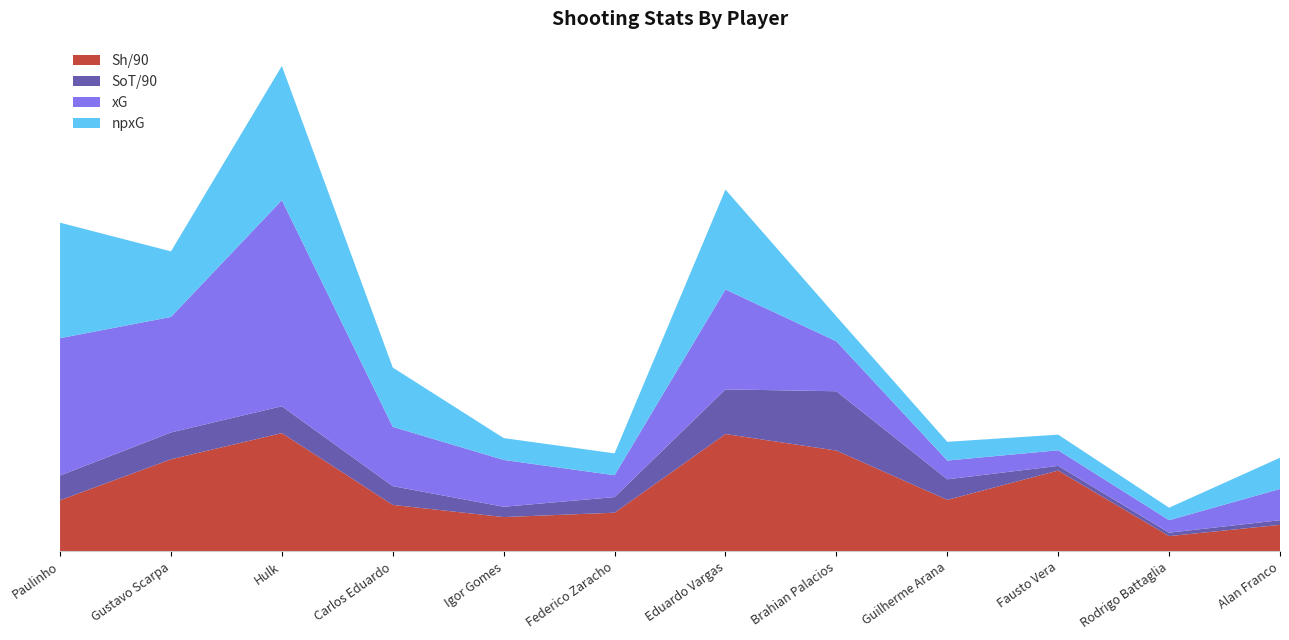

Reading left to right, transcribe all the data shown in this chart.

Sh/90: Paulinho=1.6	Gustavo Scarpa=3.0	Hulk=3.8	Carlos Eduardo=1.5	Igor Gomes=1.1	Federico Zaracho=1.2	Eduardo Vargas=3.8	Brahian Palacios=3.2	Guilherme Arana=1.6	Fausto Vera=2.6	Rodrigo Battaglia=0.5	Alan Franco=0.8
SoT/90: Paulinho=0.8	Gustavo Scarpa=0.9	Hulk=0.9	Carlos Eduardo=0.6	Igor Gomes=0.3	Federico Zaracho=0.5	Eduardo Vargas=1.4	Brahian Palacios=1.9	Guilherme Arana=0.7	Fausto Vera=0.1	Rodrigo Battaglia=0.1	Alan Franco=0.1
xG: Paulinho=4.4	Gustavo Scarpa=3.7	Hulk=6.6	Carlos Eduardo=1.9	Igor Gomes=1.5	Federico Zaracho=0.7	Eduardo Vargas=3.2	Brahian Palacios=1.6	Guilherme Arana=0.6	Fausto Vera=0.5	Rodrigo Battaglia=0.4	Alan Franco=1.0
npxG: Paulinho=3.7	Gustavo Scarpa=2.1	Hulk=4.3	Carlos Eduardo=1.9	Igor Gomes=0.7	Federico Zaracho=0.7	Eduardo Vargas=3.2	Brahian Palacios=0.8	Guilherme Arana=0.6	Fausto Vera=0.5	Rodrigo Battaglia=0.4	Alan Franco=1.0